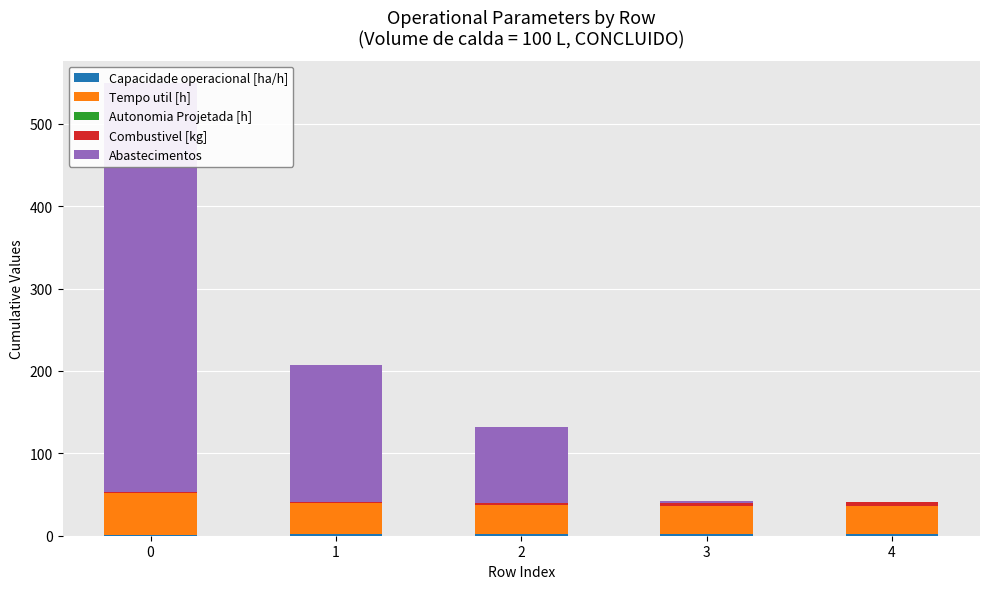

What is the average value of the Autonomia Projetada [h] series?

0.3